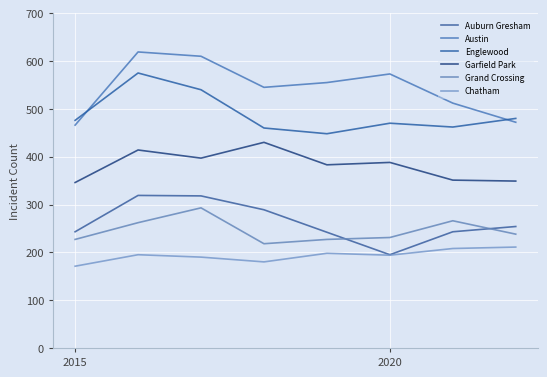

How many intersections are there between Grand Crossing and Auburn Gresham?

2